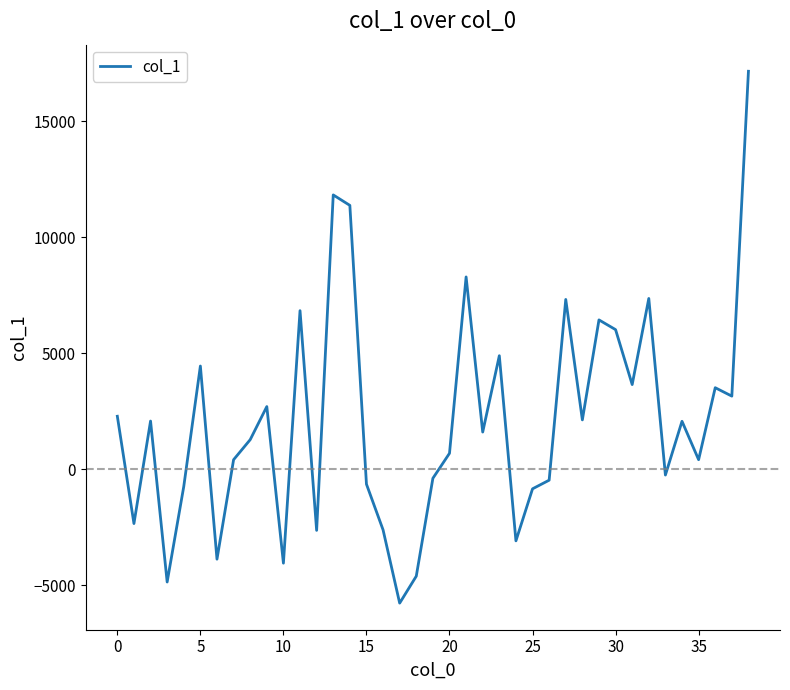

Count the number of values greater than 1605.

20